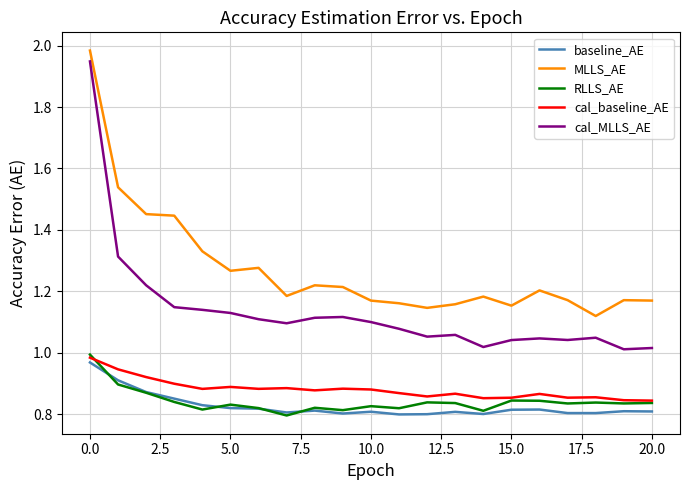

True or false: cal_MLLS_AE and RLLS_AE intersect in this chart.

False